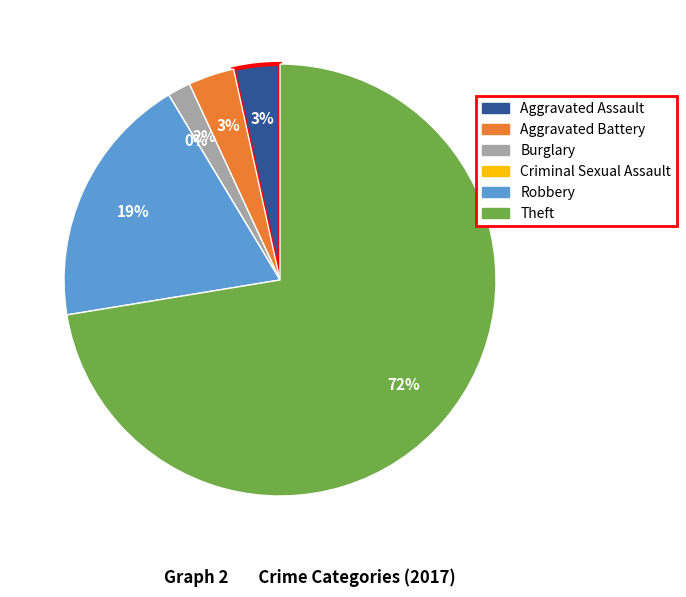

How many slices are in this pie chart?

6